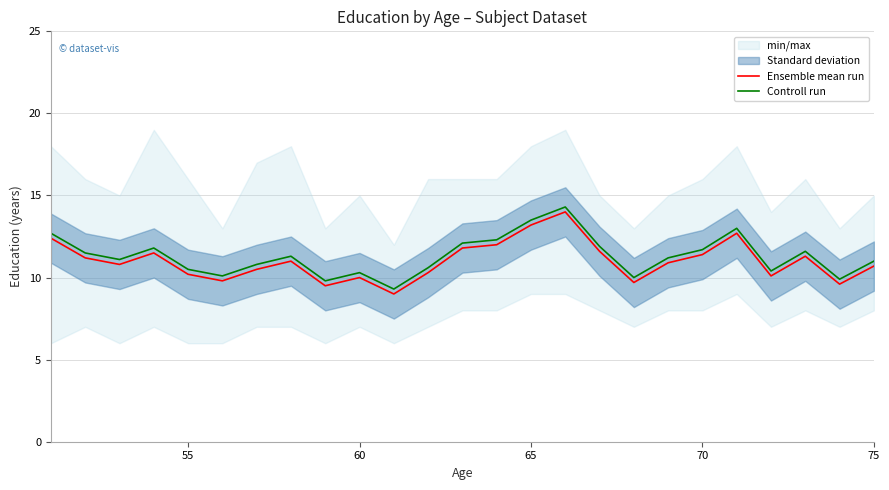

The value of Controll run at 75 is 18.8. True or false?

False